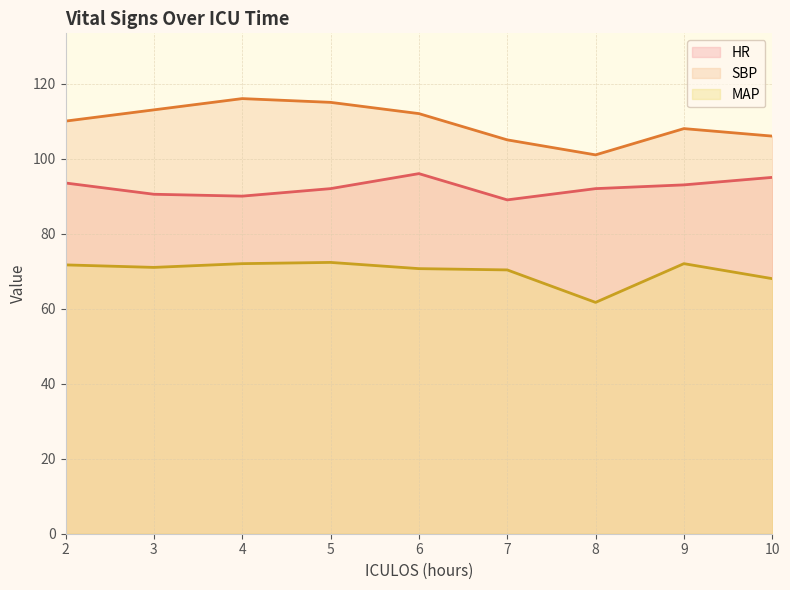

At which label is MAP closest to 67?

10